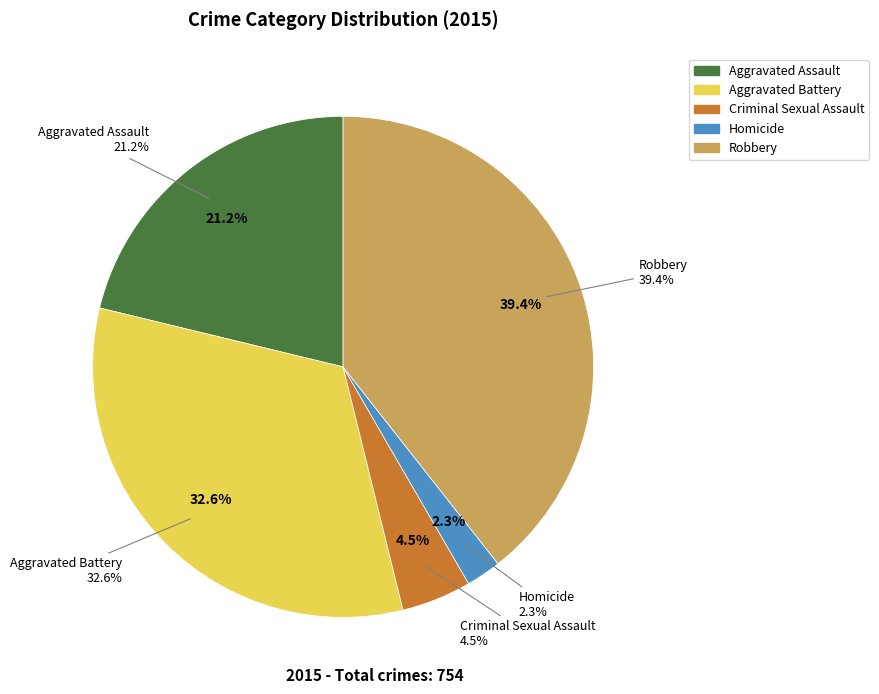

Do Aggravated Assault and Aggravated Battery together represent more than half of the pie?

Yes